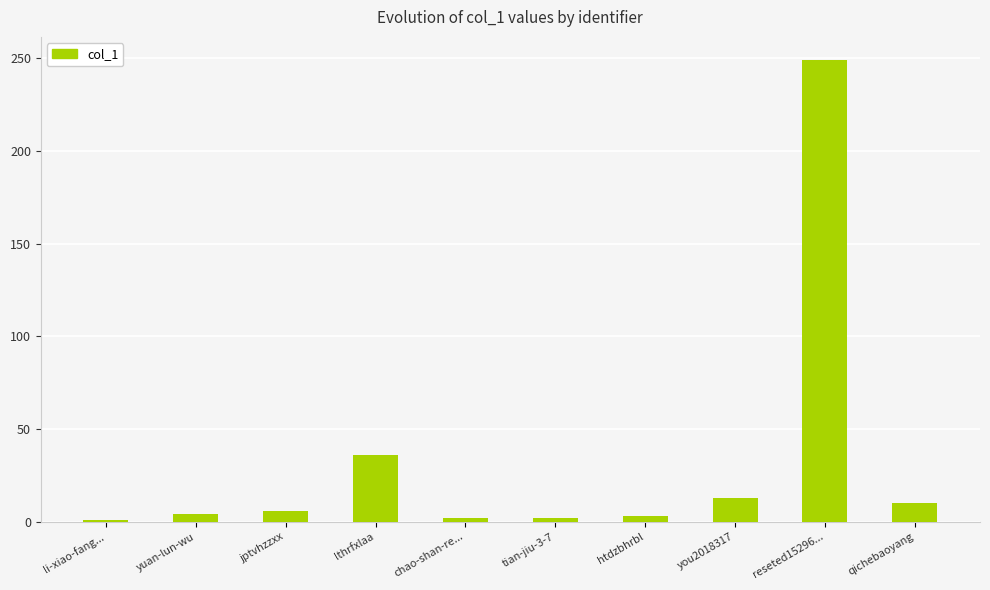

At which label is the value closest to 125?

lthrfxlaa